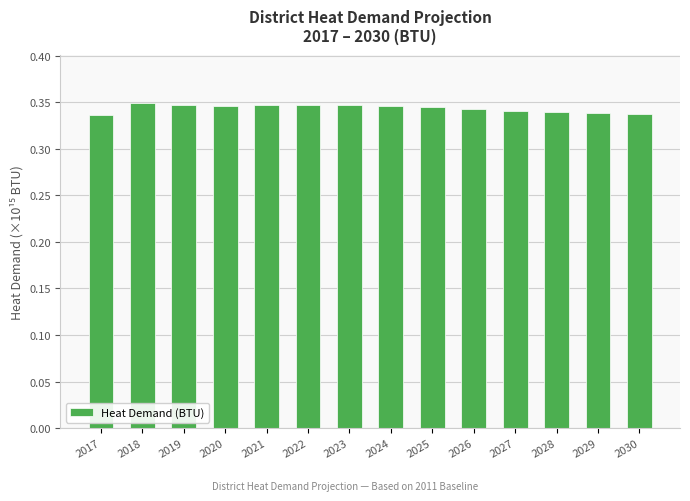

True or false: the data shows 0.6 at 2020.

False